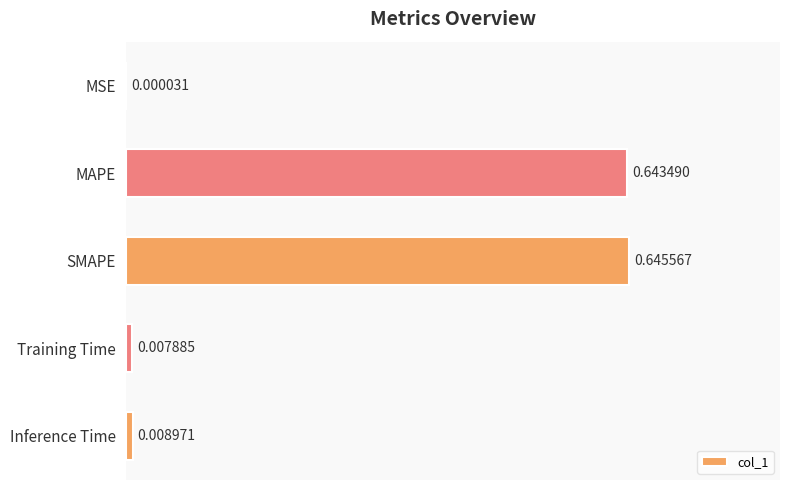

How many series are shown in this chart?

1